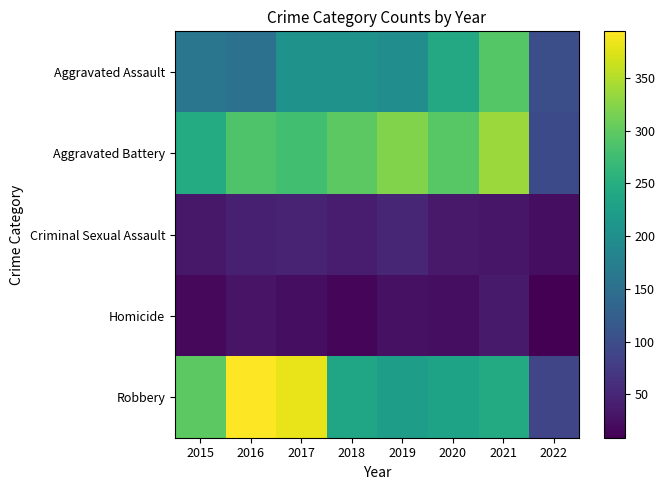

List the series in order of their peak value, lowest first.

Homicide, Criminal Sexual Assault, Aggravated Assault, Aggravated Battery, Robbery